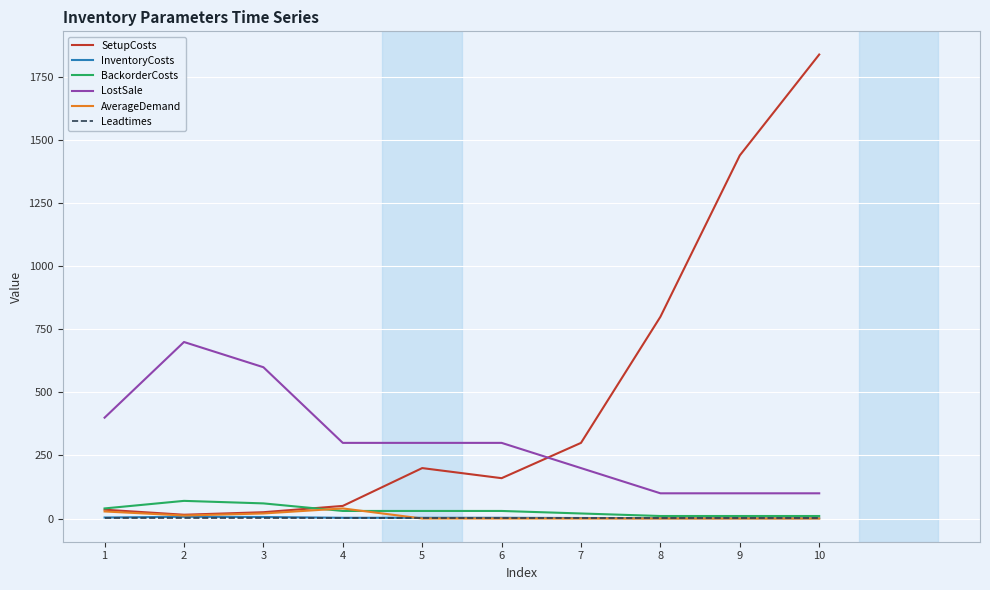

True or false: AverageDemand and LostSale intersect in this chart.

False